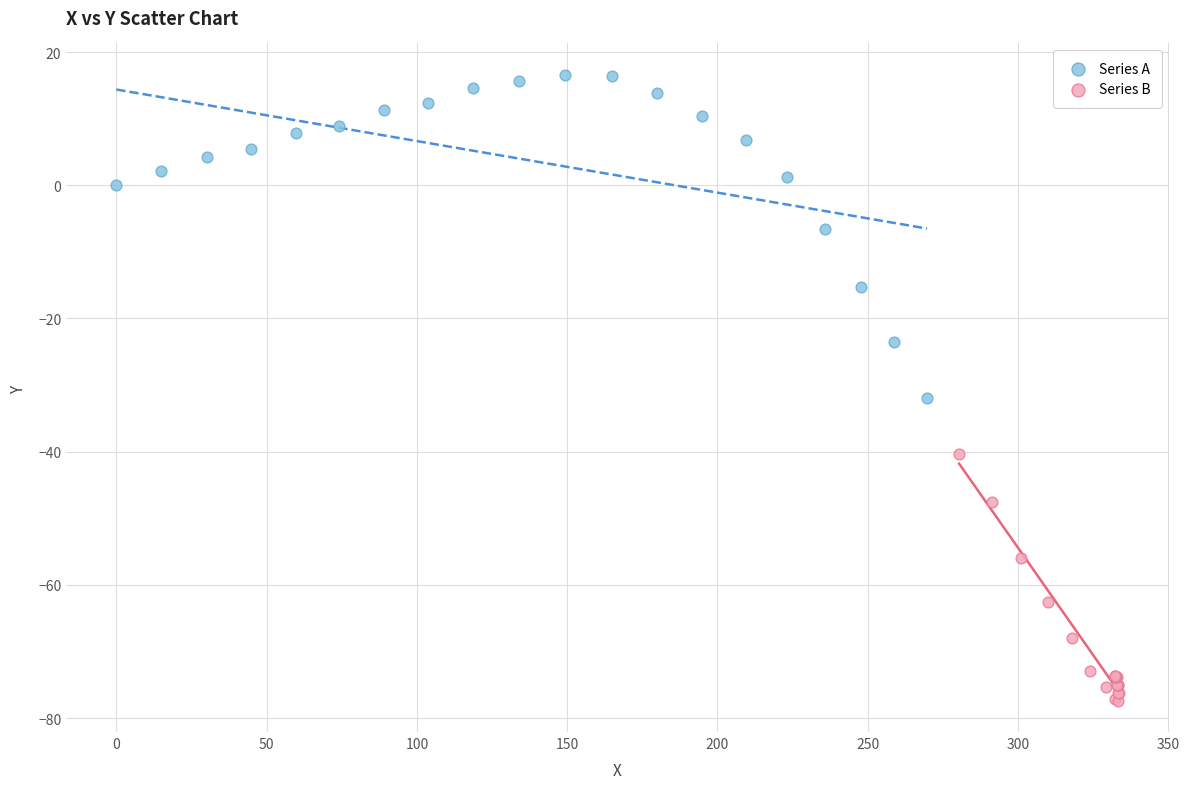

Which series has the widest spread of Y values?

Series A